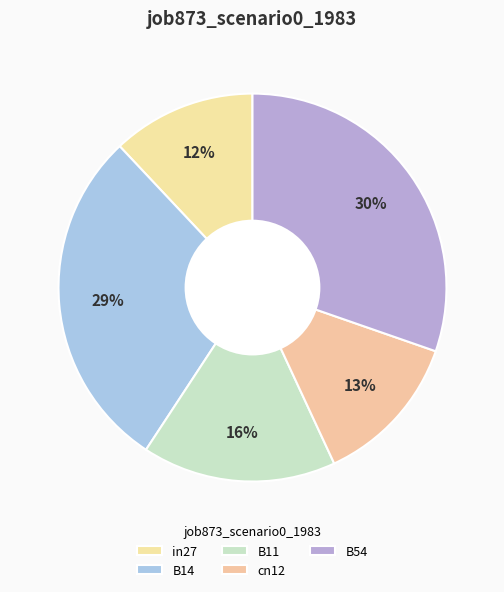

To the nearest percent, what percentage of the pie is in27?

12%